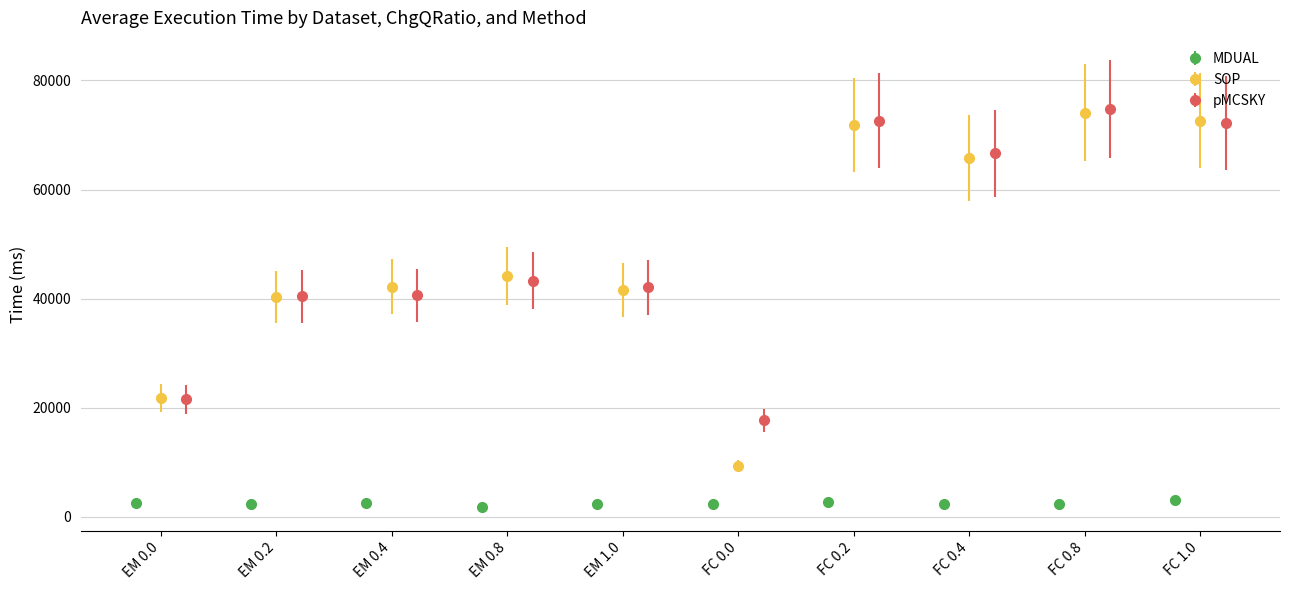

How many data points in MDUAL are above 2458?

5